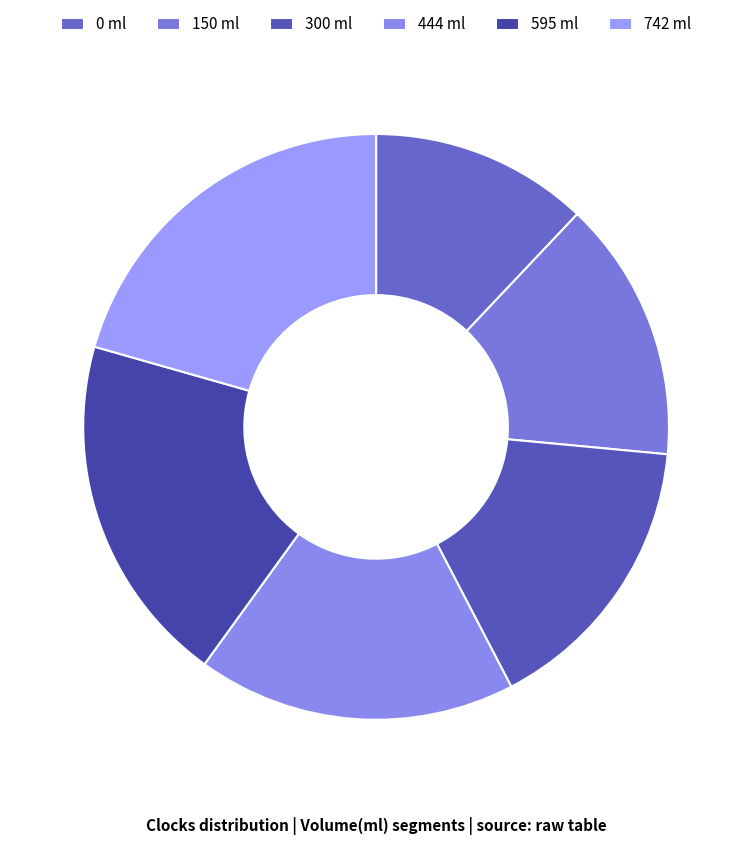

To the nearest percent, what is the average slice percentage?

17%